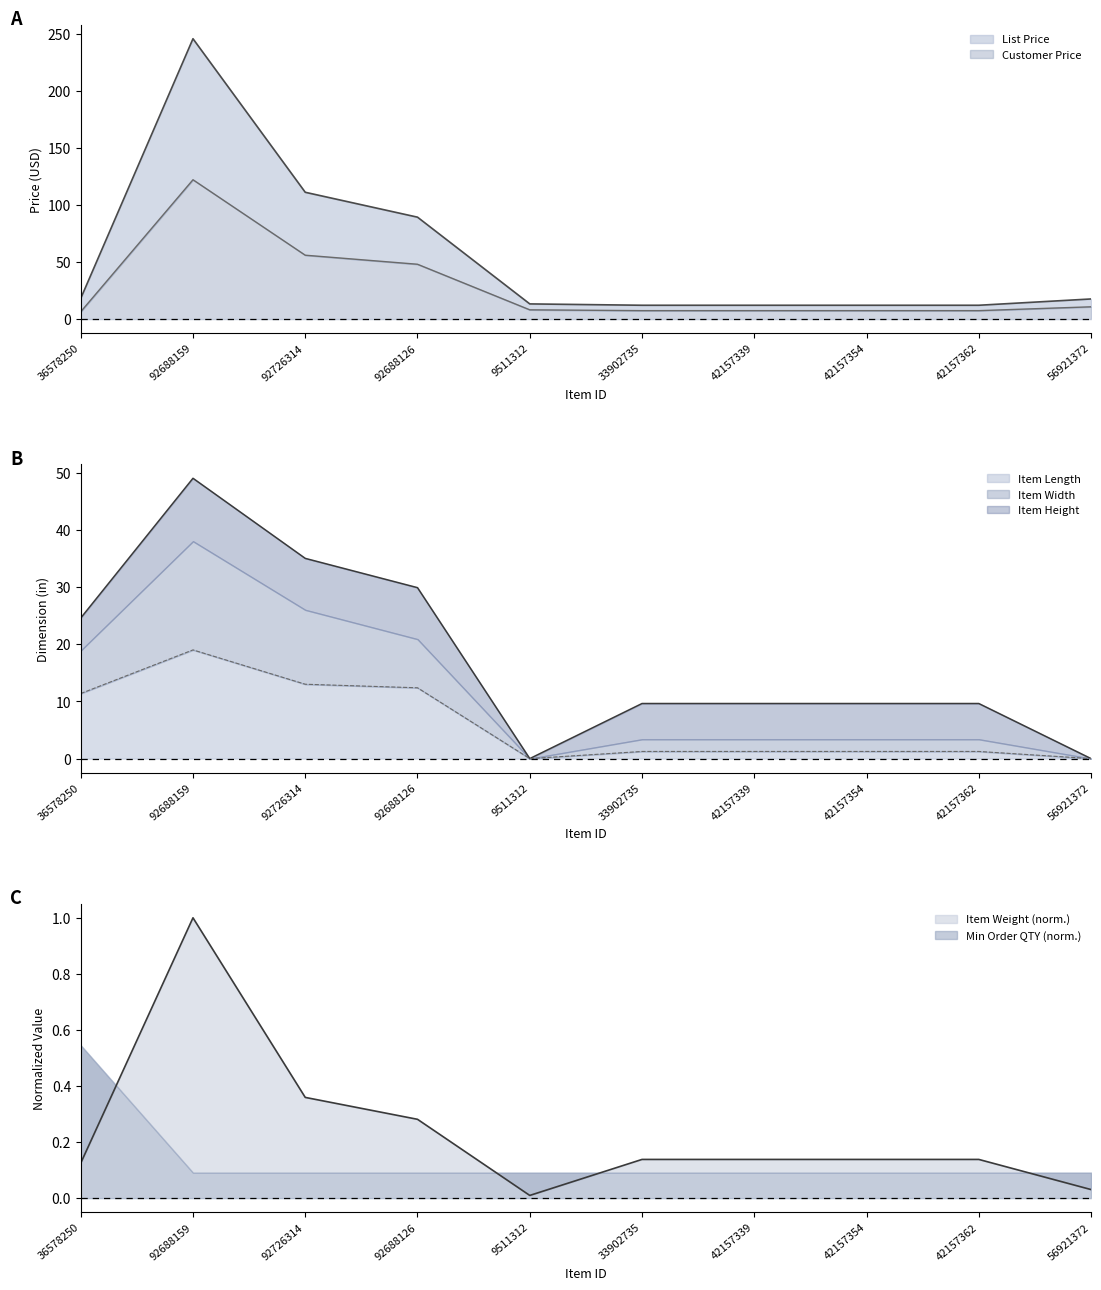

True or false: Item Length and Item Width intersect in this chart.

False